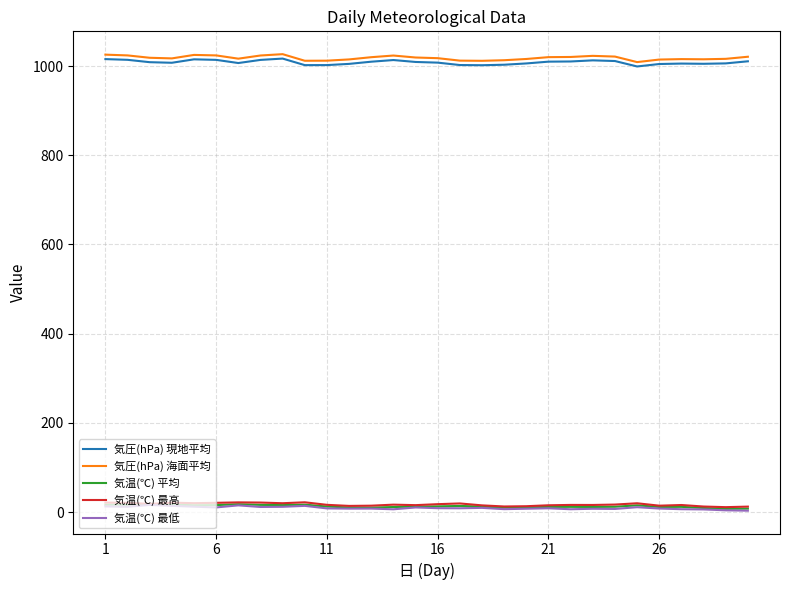

What is the maximum value shown in the chart?

1026.6